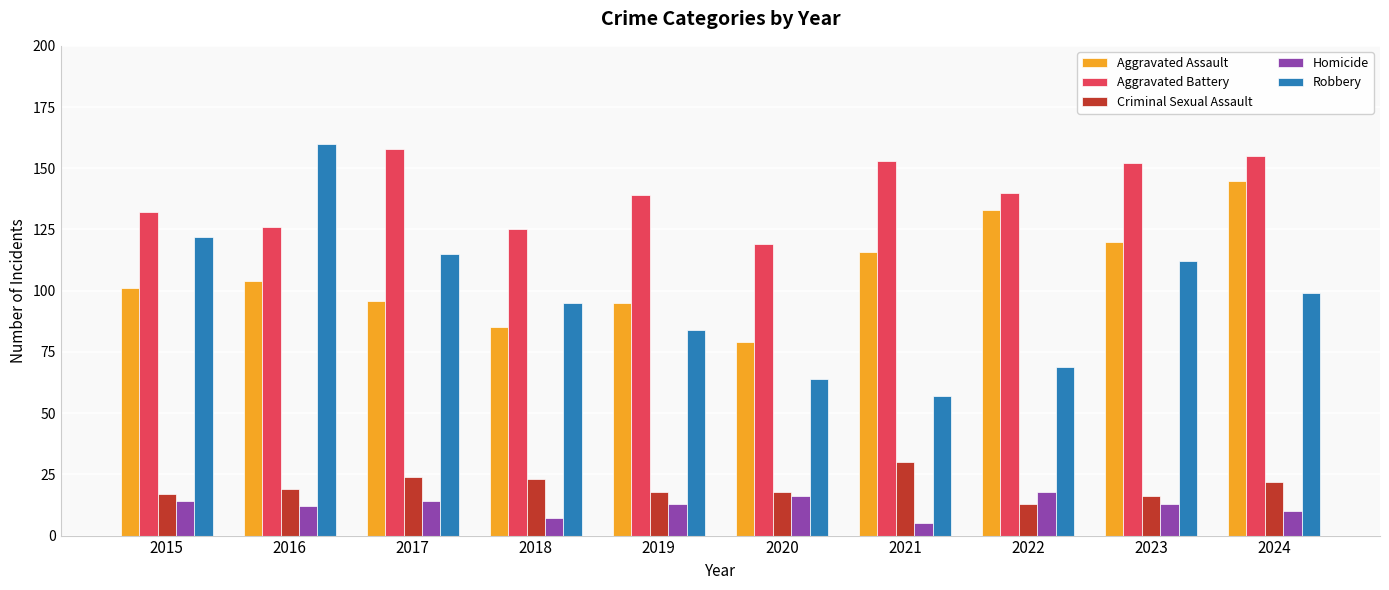

What is the spread (max minus min) of values at 2023?

139